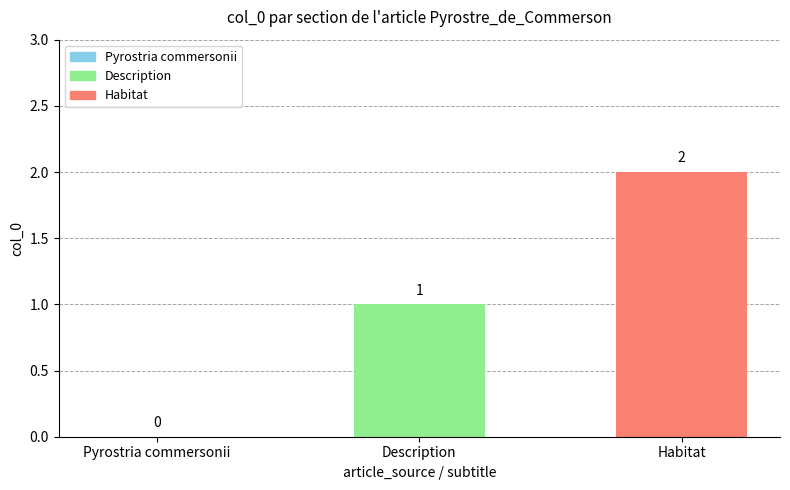

What is the approximate value at Habitat?

2